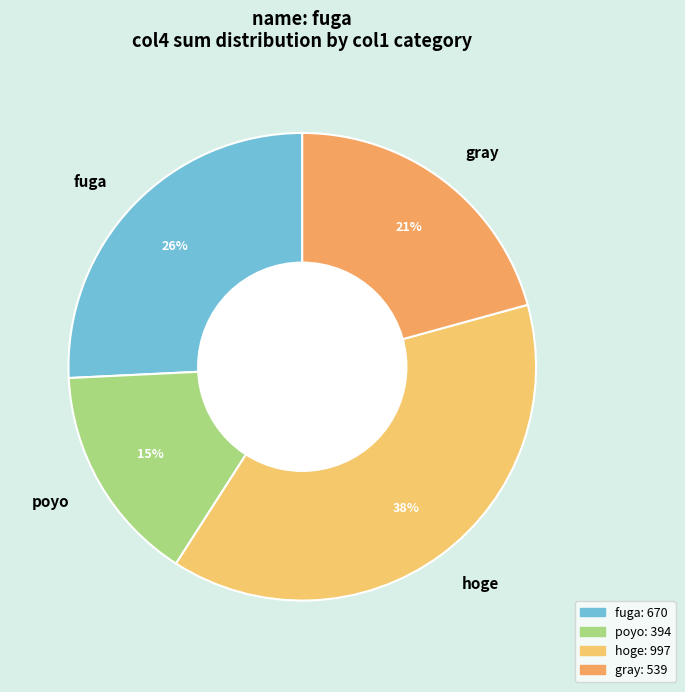

How many slices are in this pie chart?

4